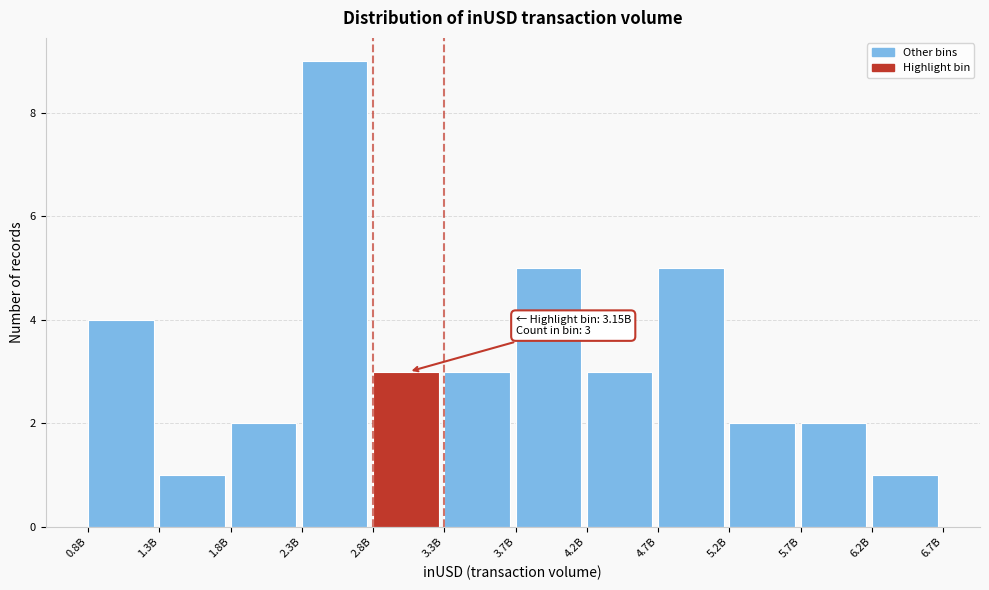

Reading right to left, extract all data points from this chart.

1	2	2	5	3	5	3	3	9	2	1	4